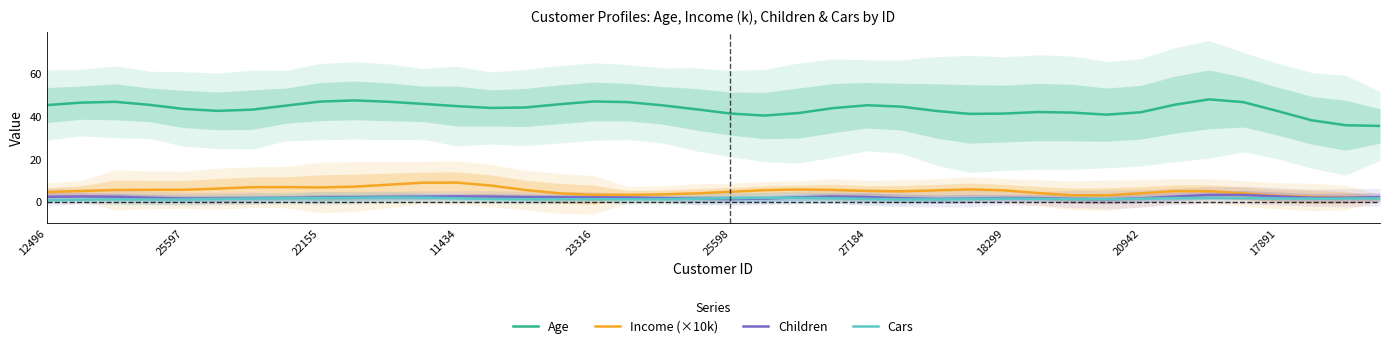

Reading left to right, what are all the values shown in this chart?

Age: 44.9	46.0	46.4	45.0	43.1	42.2	42.7	44.6	46.5	47.0	46.4	45.4	44.4	43.5	43.7	45.3	46.6	46.2	44.8	42.9	40.9	40.0	41.2	43.5	44.8	44.1	42.2	40.8	40.9	41.6	41.4	40.4	41.5	45.0	47.5	46.2	42.1	37.8	35.5	35.1
Income (×10k): 4.4	4.9	5.4	5.4	5.4	6.0	6.6	6.7	6.5	6.9	7.8	8.7	8.8	7.4	5.3	3.8	3.1	3.1	3.3	3.8	4.5	5.3	5.6	5.4	4.9	4.7	5.2	5.6	5.2	3.9	2.9	2.9	3.8	4.8	4.8	3.8	2.7	2.1	1.8	1.6
Children: 2.2	2.3	2.2	1.7	1.4	1.4	1.5	1.7	1.8	2.0	2.1	2.3	2.4	2.3	2.1	2.0	1.9	1.8	1.6	1.3	1.1	1.4	1.9	2.3	2.1	1.5	1.2	1.4	1.6	1.5	1.2	1.0	1.4	2.3	3.1	3.1	2.4	1.7	1.7	2.1
Cars: 0.7	0.9	1.0	0.9	0.9	1.1	1.4	1.5	1.5	1.7	1.9	1.8	1.5	1.2	1.1	1.1	1.1	1.0	1.1	1.3	1.5	1.7	1.7	1.5	1.2	1.0	1.0	1.2	1.3	1.3	1.1	1.1	1.3	1.6	1.7	1.6	1.4	1.3	1.4	1.5